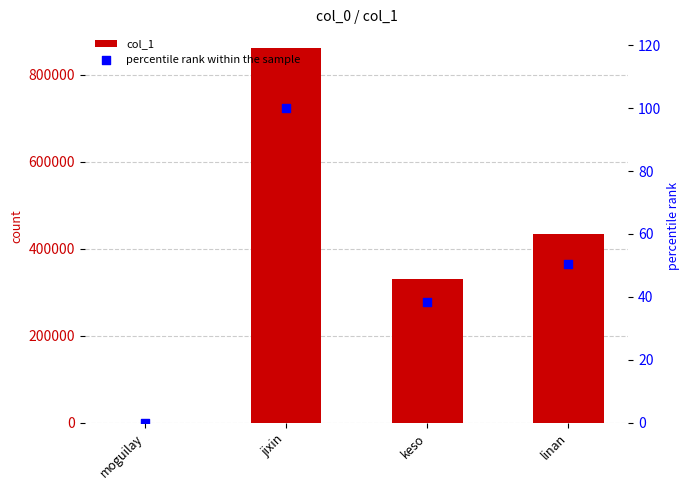

At which category is the sum across all series the highest?

jixin